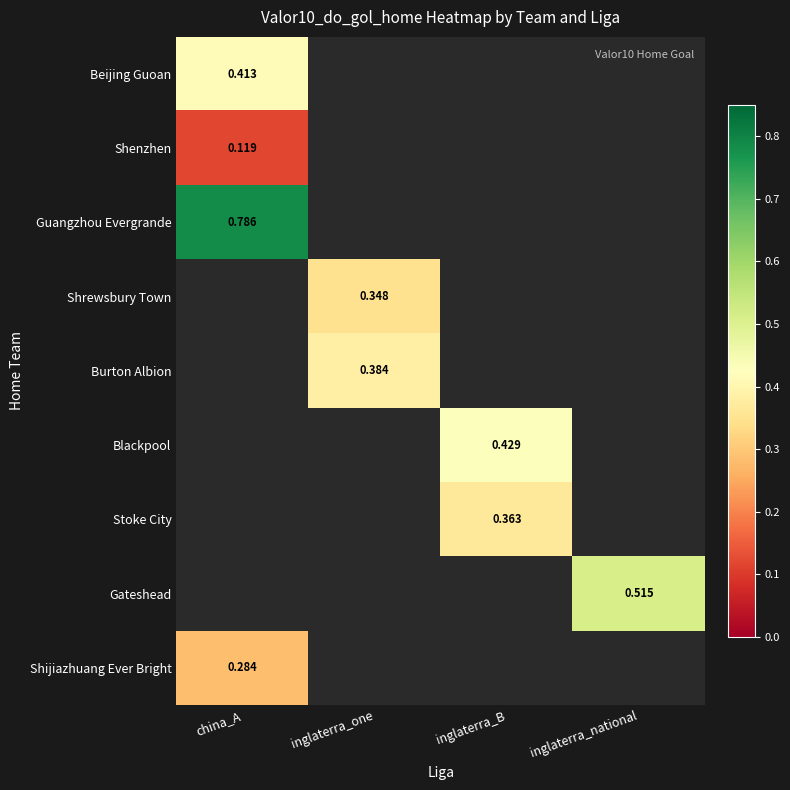

What is the greatest value displayed?

0.8